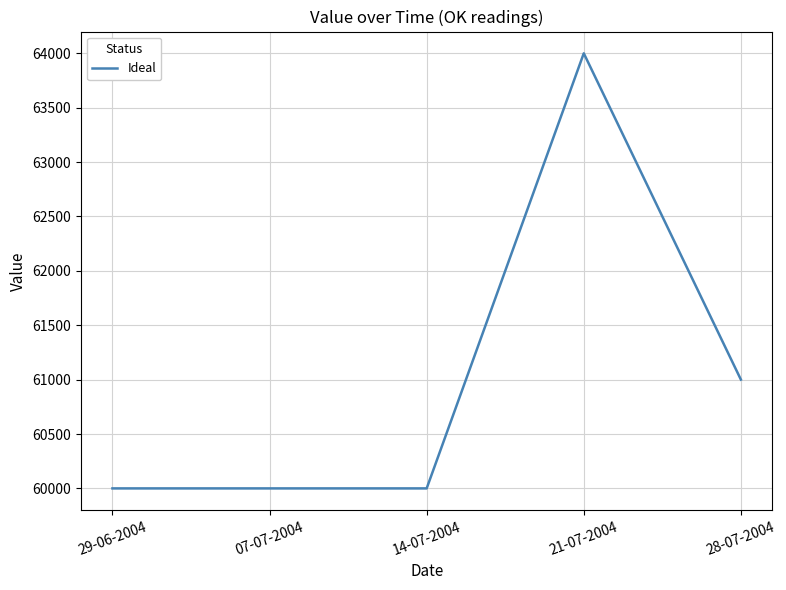

Count the number of data series in this chart.

1